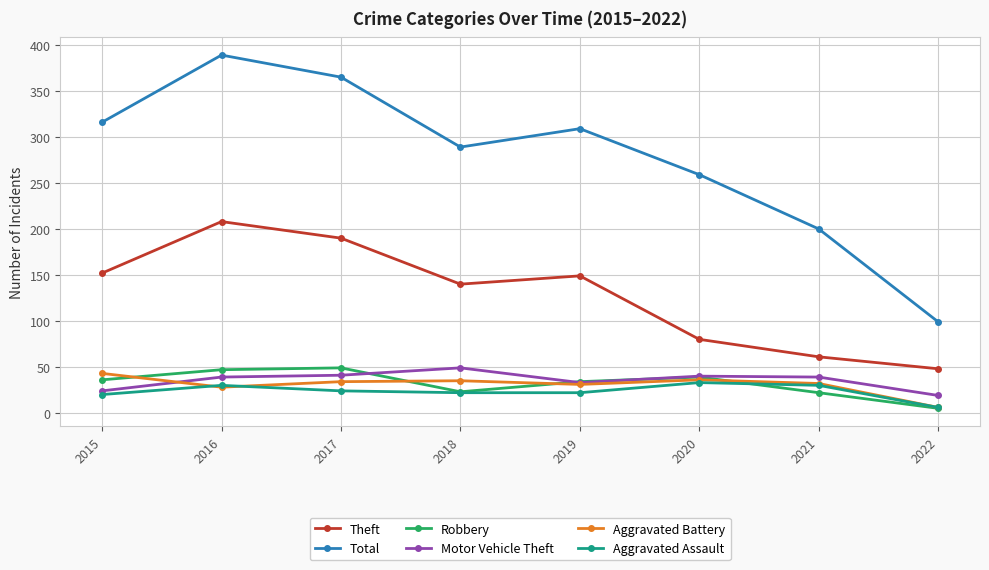

Where is the first local maximum for Total?

2016